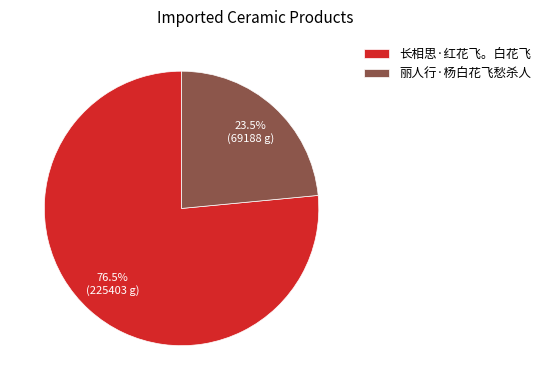

How many segments does this pie chart have?

2